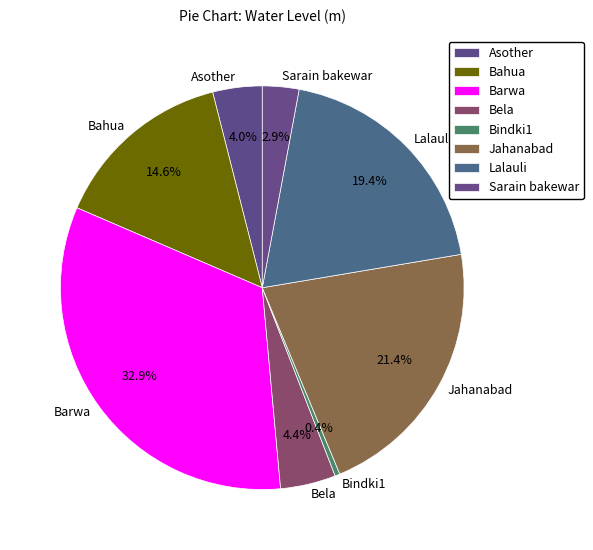

Is the sum of Asother and Sarain bakewar greater than half?

No